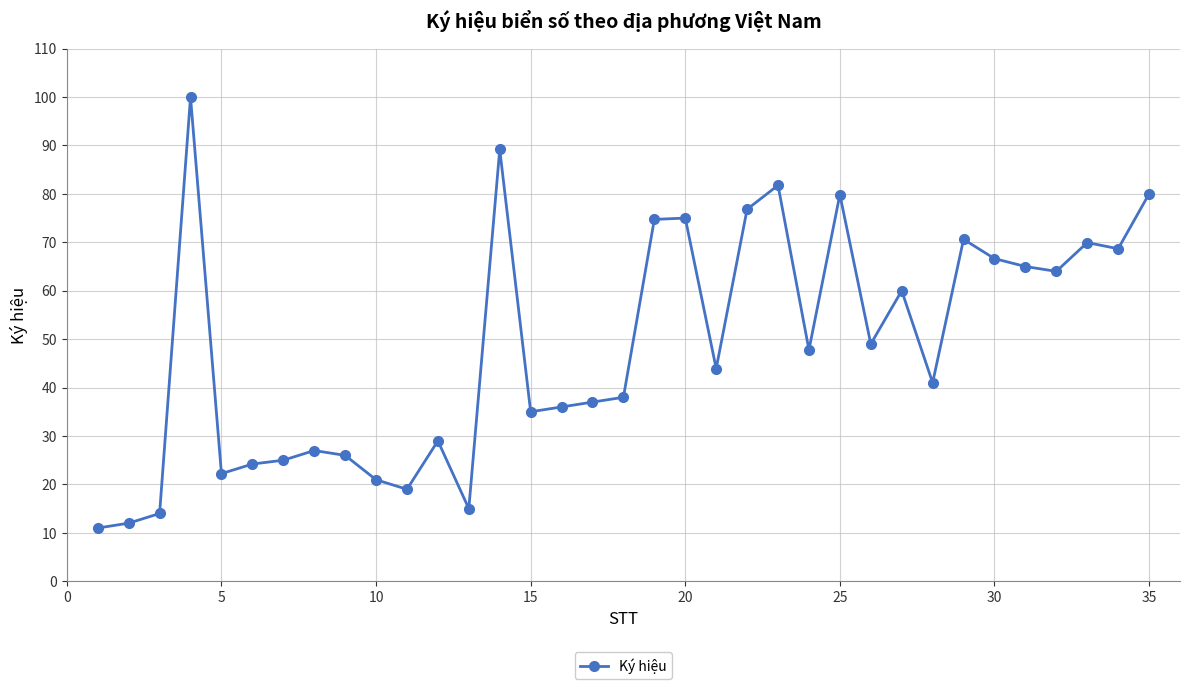

What is the difference between the maximum and minimum values?

89.0